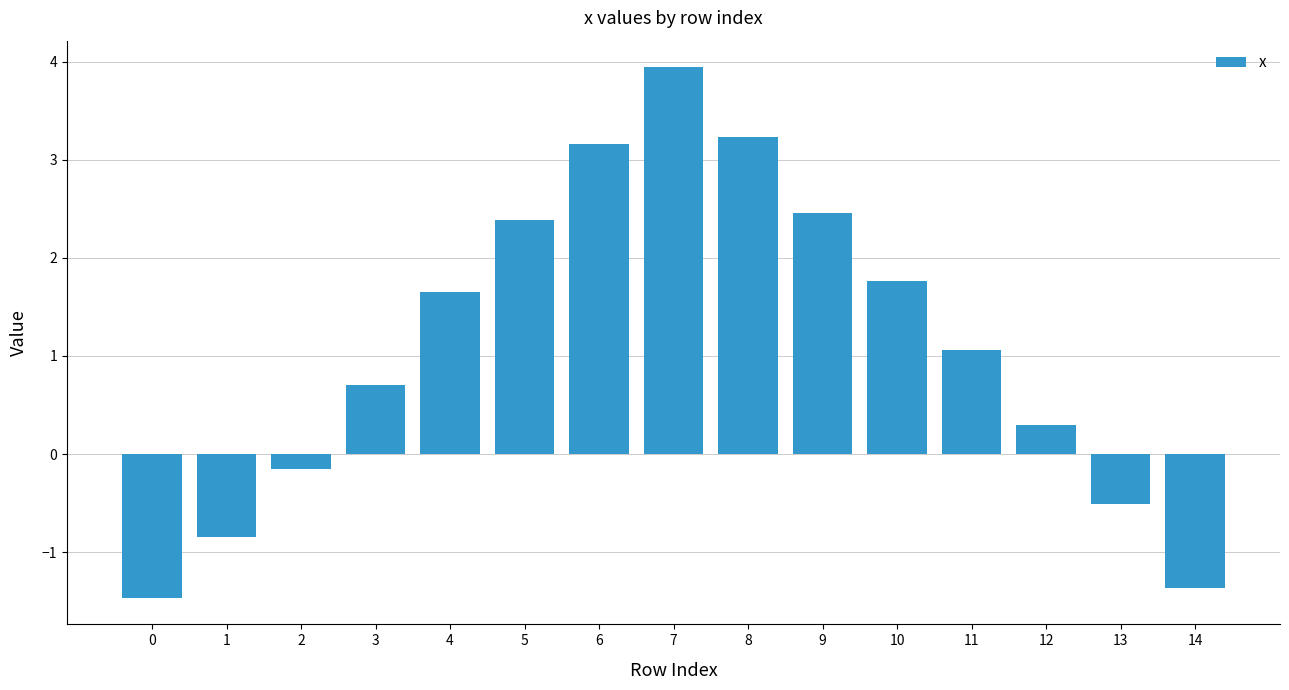

The chart shows a value of 3.2 at 5. True or false?

False